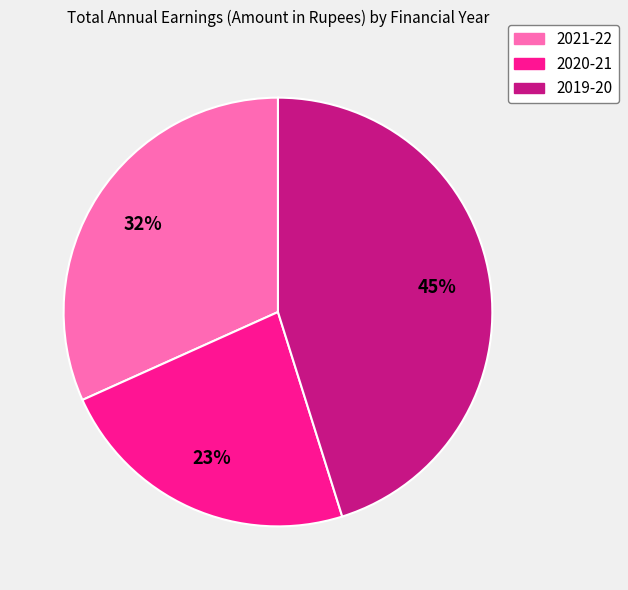

What percentage is the 2019-20 slice, to the nearest percent?

45%